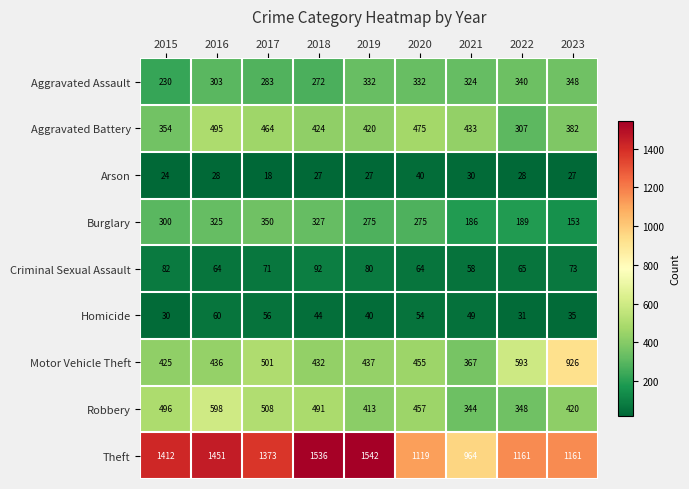

At 2022, list the series in order from smallest to largest.

Arson, Homicide, Criminal Sexual Assault, Burglary, Aggravated Battery, Aggravated Assault, Robbery, Motor Vehicle Theft, Theft